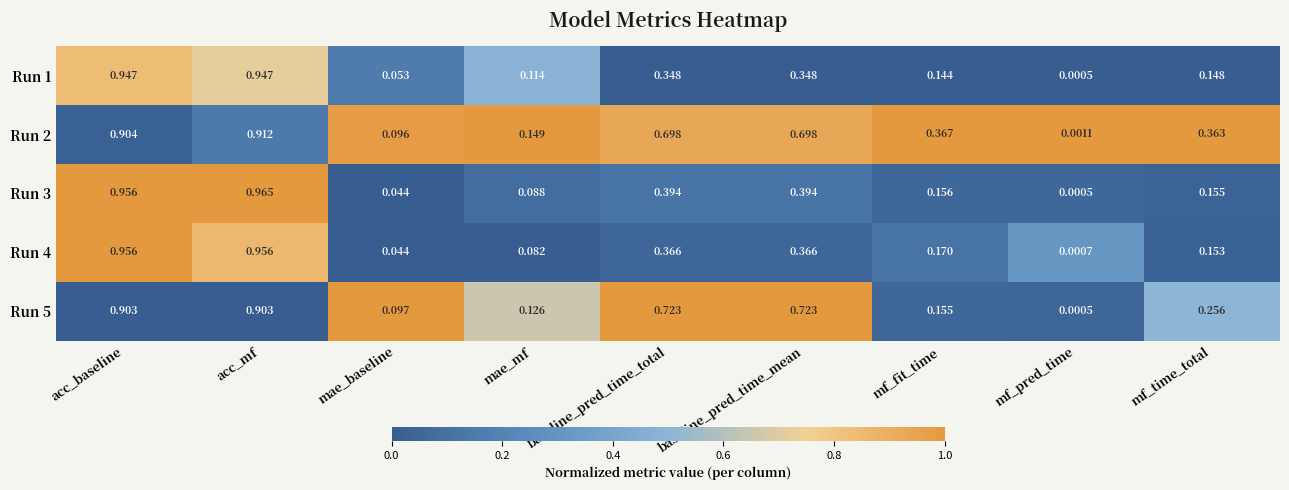

Which series changed the most between acc_baseline and baseline_pred_time_mean?

Run 1